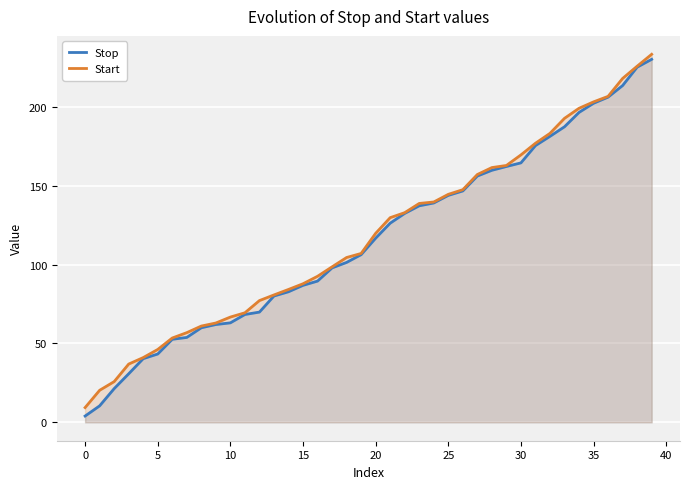

True or false: Start and Stop intersect in this chart.

False